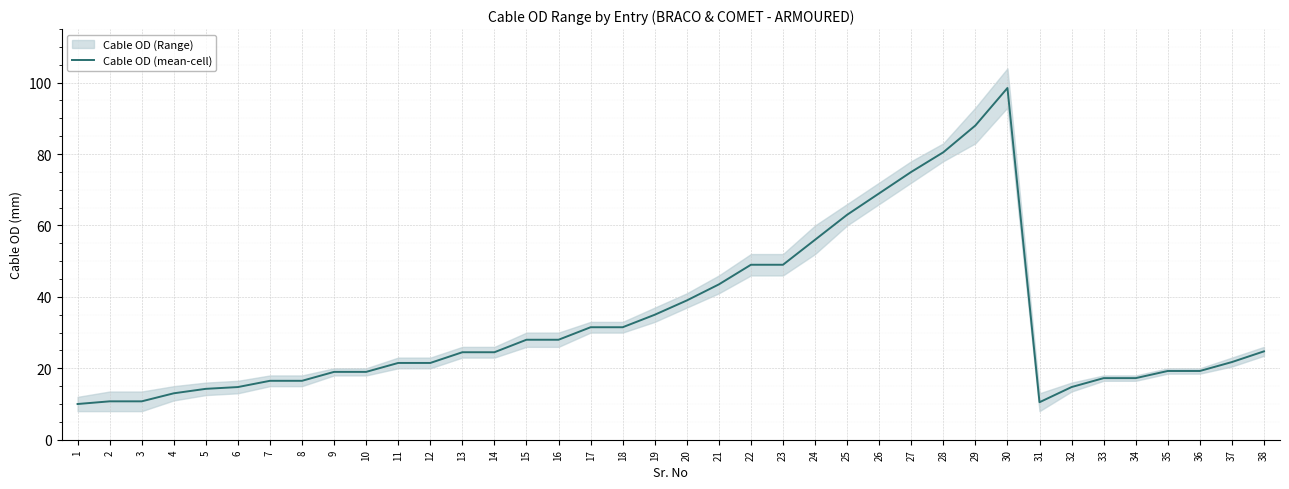

List the labels in order of value, largest first.

30, 29, 28, 27, 26, 25, 24, 22, 23, 21, 20, 19, 17, 18, 15, 16, 38, 13, 14, 37, 11, 12, 35, 36, 9, 10, 33, 34, 7, 8, 6, 32, 5, 4, 2, 3, 31, 1